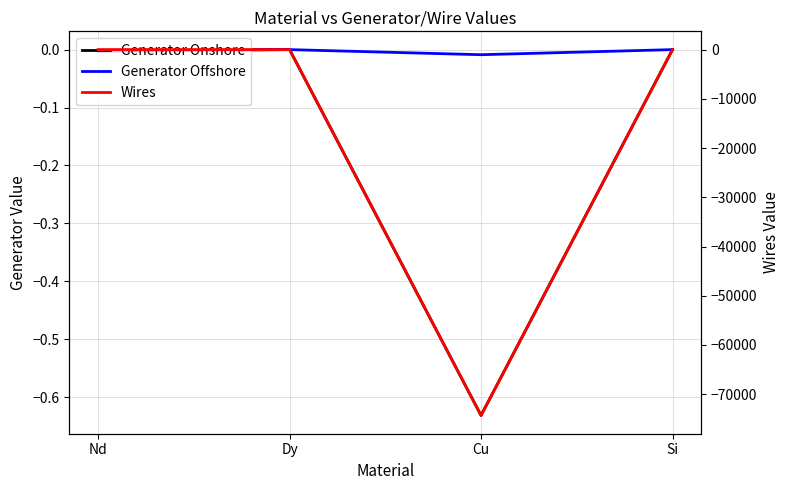

What are all the series names shown in the legend?

Generator Onshore, Generator Offshore, Wires